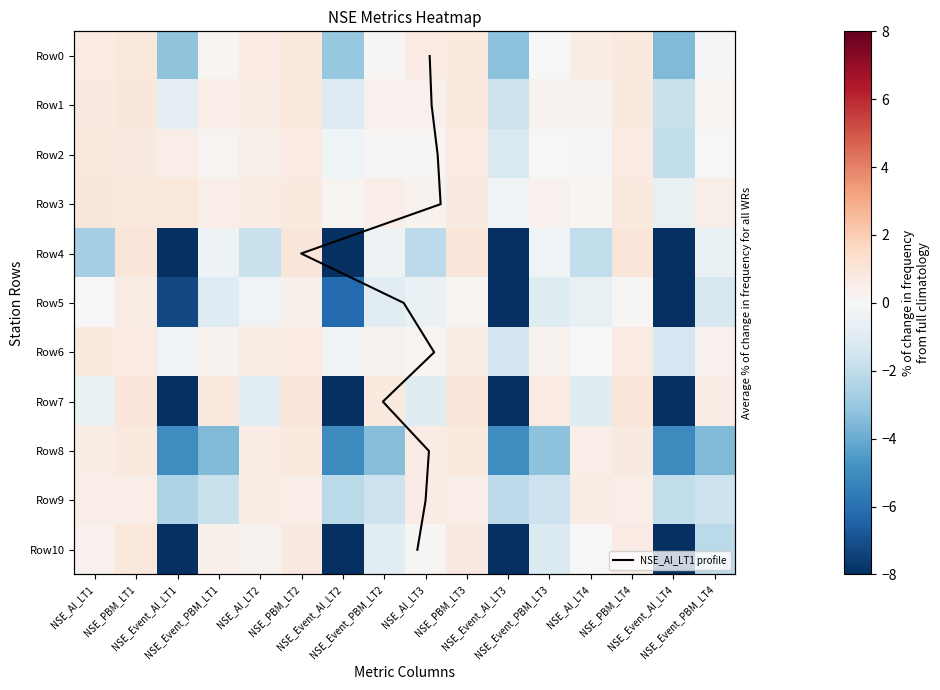

At which label is Row3 closest to 0?

NSE_AI_LT4